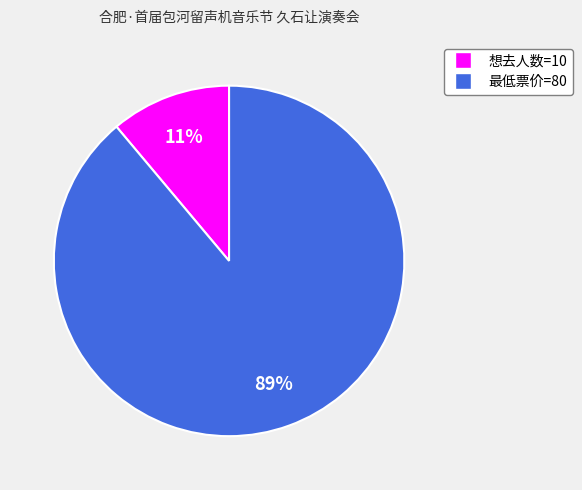

How many segments does this pie chart have?

2